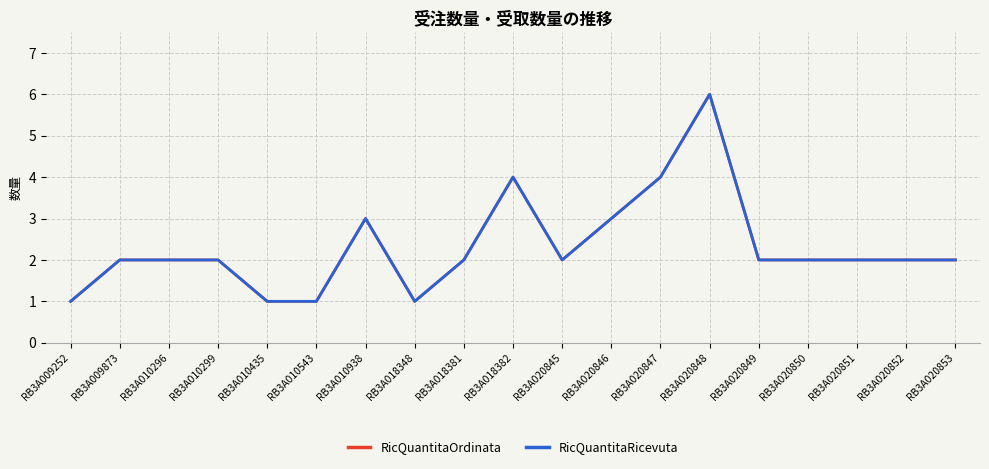

Reading left to right, extract all data points from this chart.

RicQuantitaOrdinata: 1	2	2	2	1	1	3	1	2	4	2	3	4	6	2	2	2	2	2
RicQuantitaRicevuta: 1	2	2	2	1	1	3	1	2	4	2	3	4	6	2	2	2	2	2